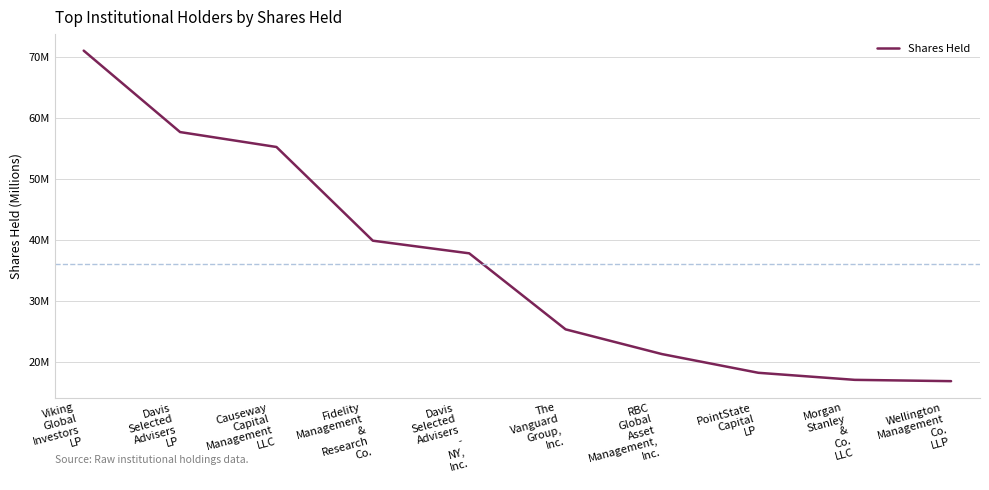

True or false: there are more than 0 points higher than both neighbors.

False